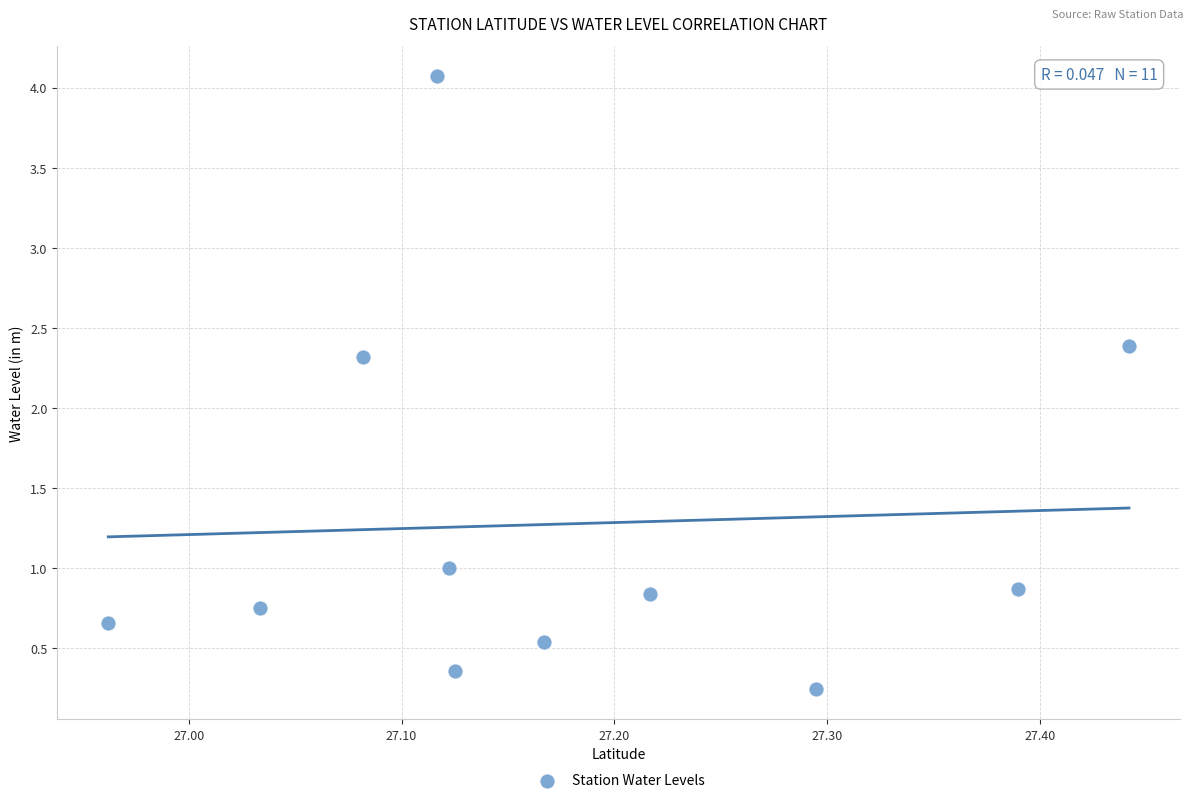

What is the average X value?

27.2